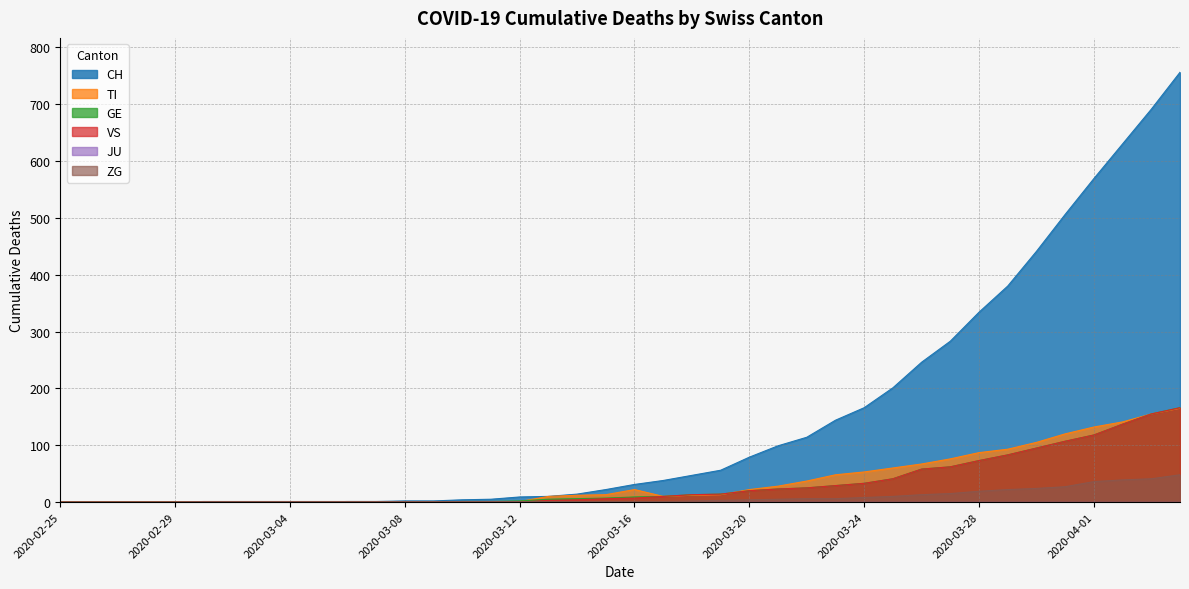

What is the sum of the TI values at 2020-03-01 and 2020-03-24?

53